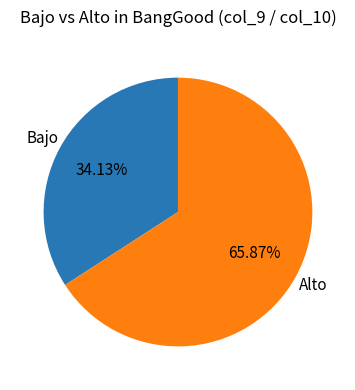

How many segments does this pie chart have?

2